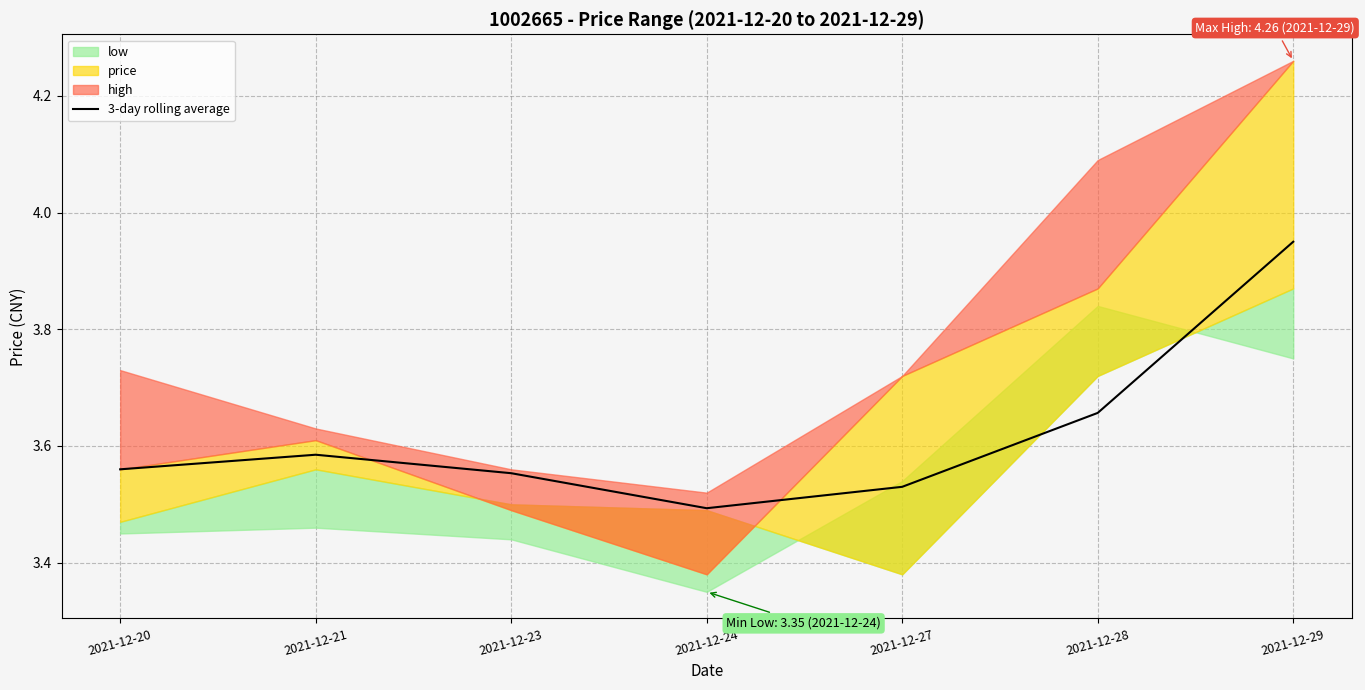

The value at 2021-12-21 is 3.6. True or false?

True